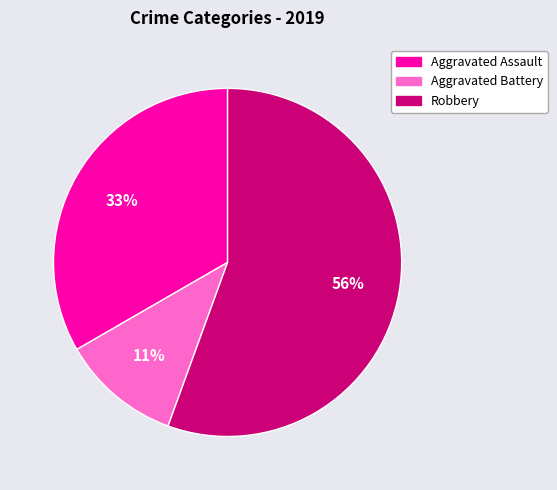

Which category has the smallest portion of the pie?

Aggravated Battery